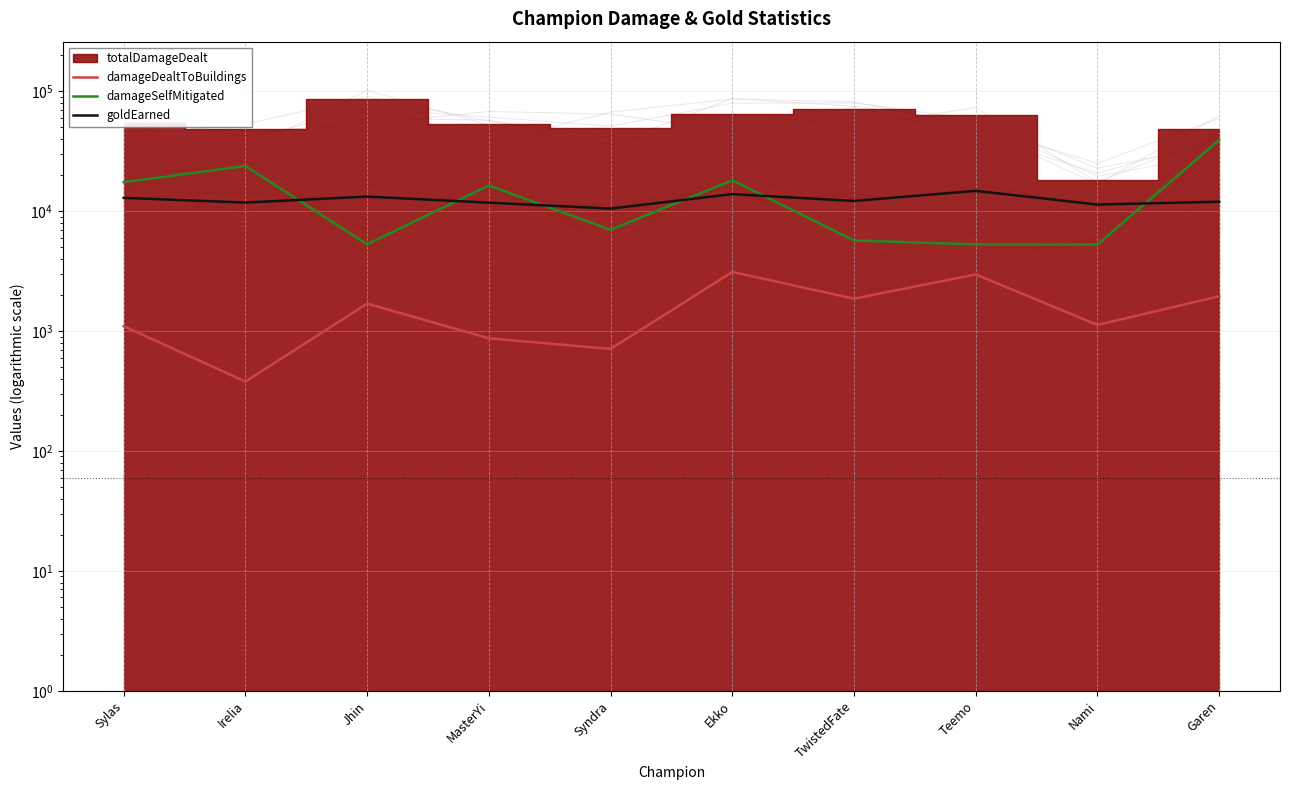

Is it true that damageDealtToBuildings equals 981 at Syndra?

False